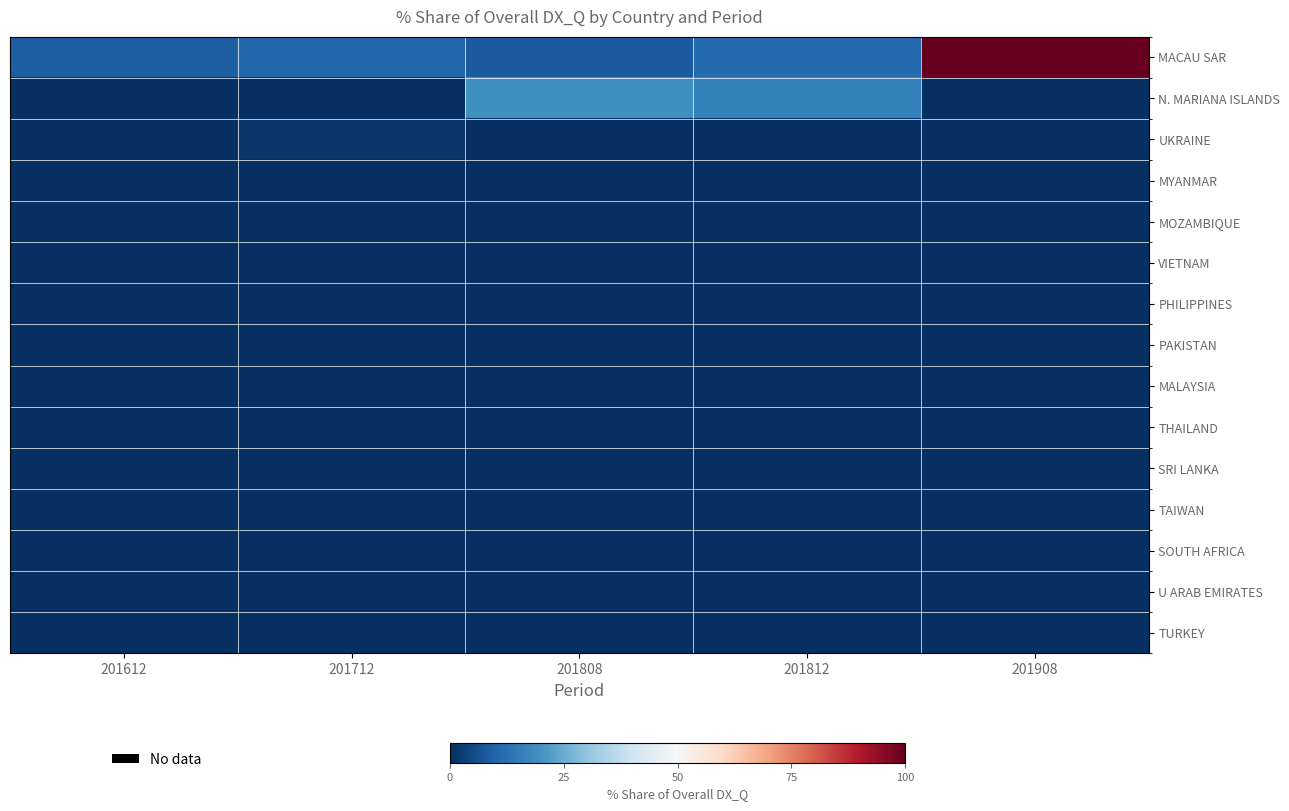

At which category does the chart reach its minimum across all series?

201612